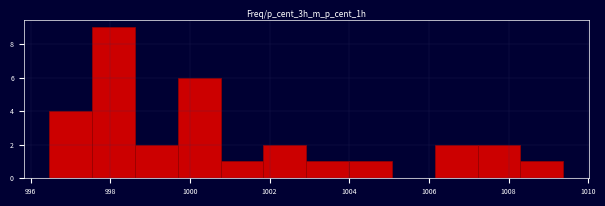

What is the height of the bar covering 1004.0 to 1005.0 on the x-axis? Neither the bar edges nor the heights are printed on the chart, so give them approximately, as read against the axes.

1